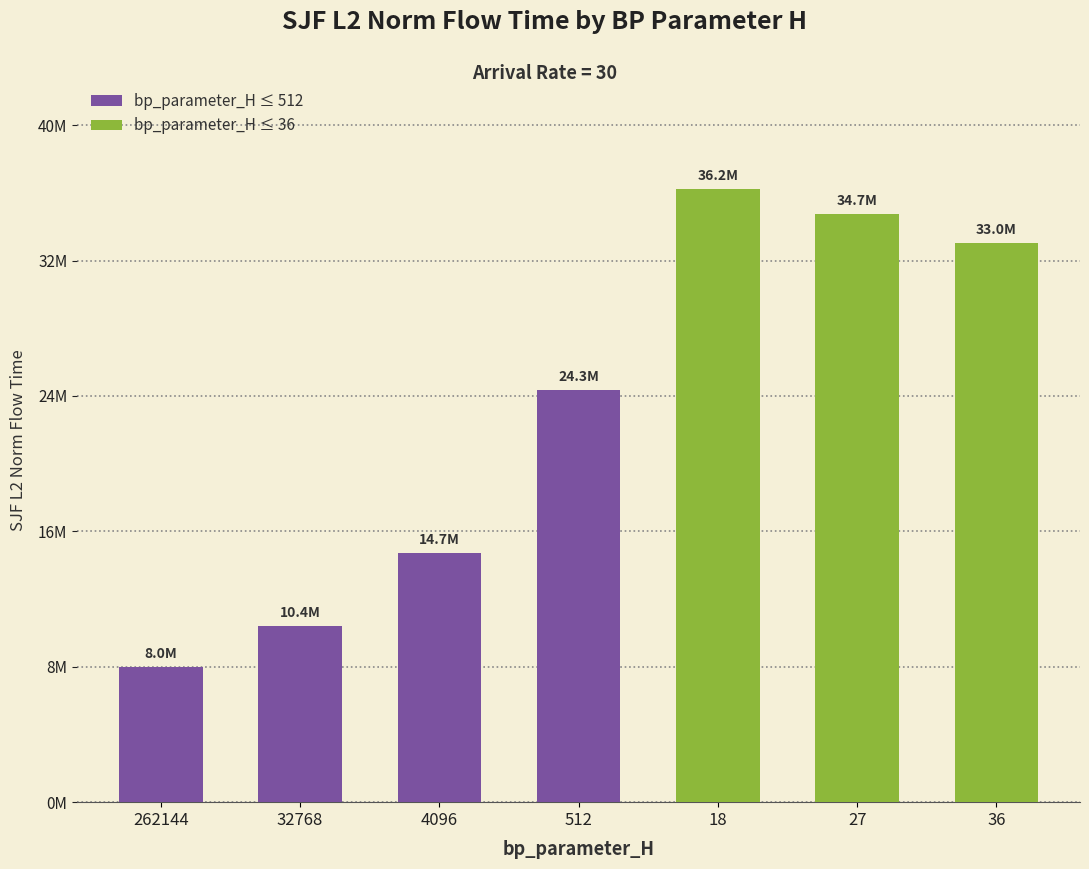

What is the ratio of the value at 4096 to the value at 32768?

1.4